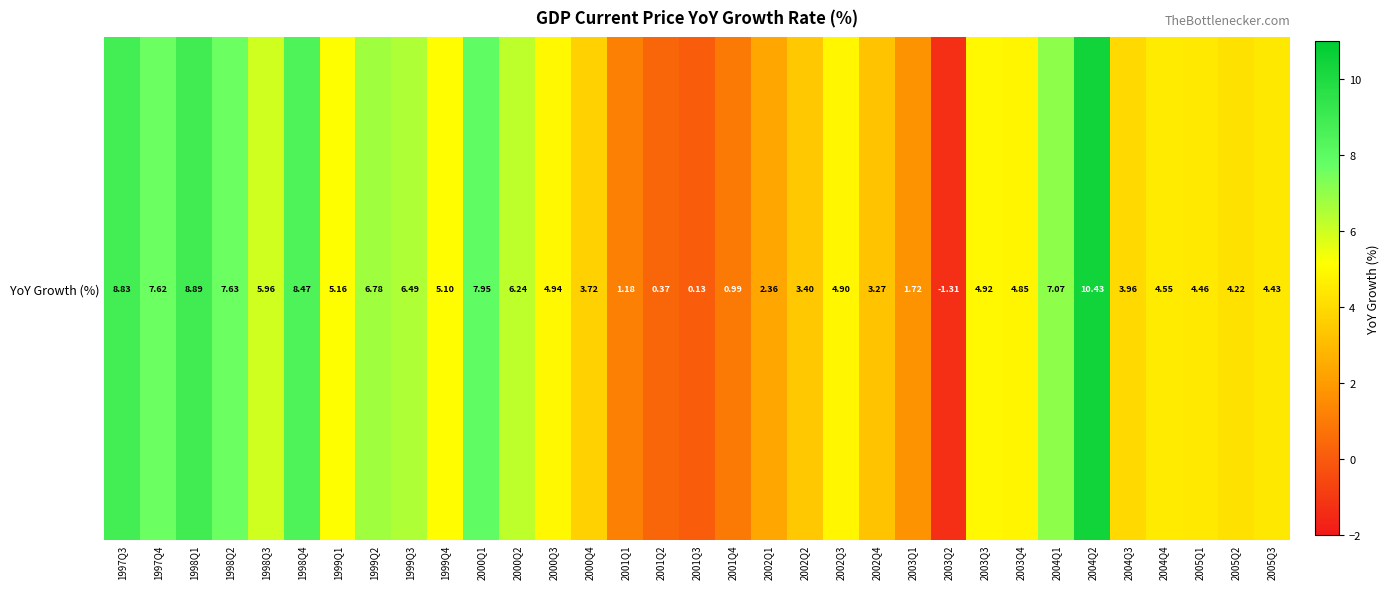

The value at 2003Q1 is 0.6. True or false?

False